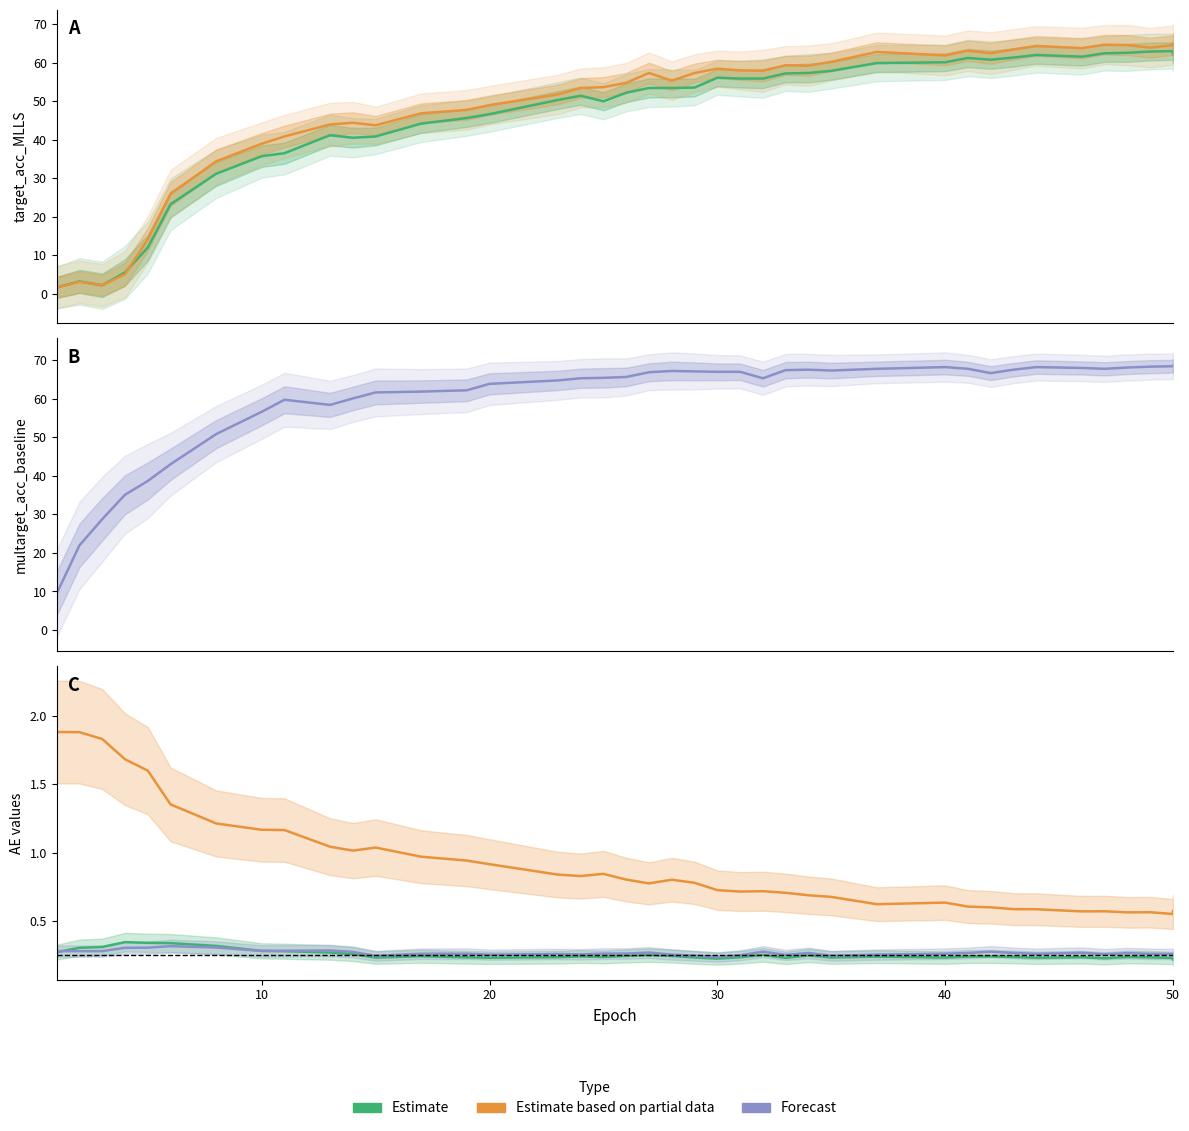

Does the chart have visible grid lines?

No